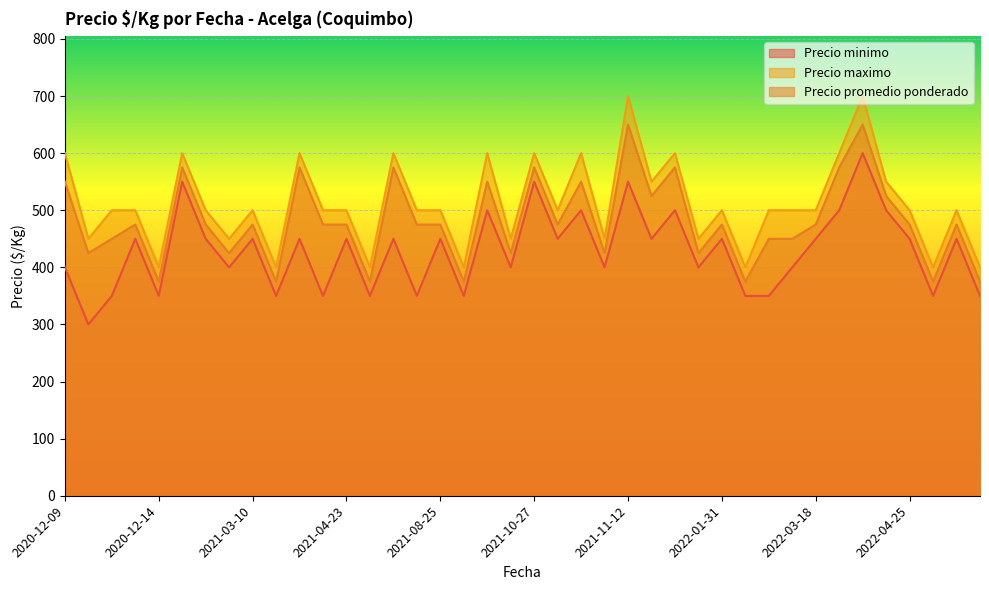

What is the maximum value shown in the chart?

700